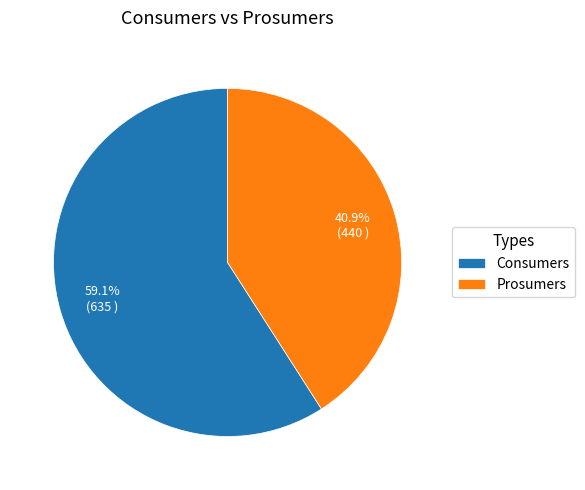

Which category accounts for the majority?

Consumers